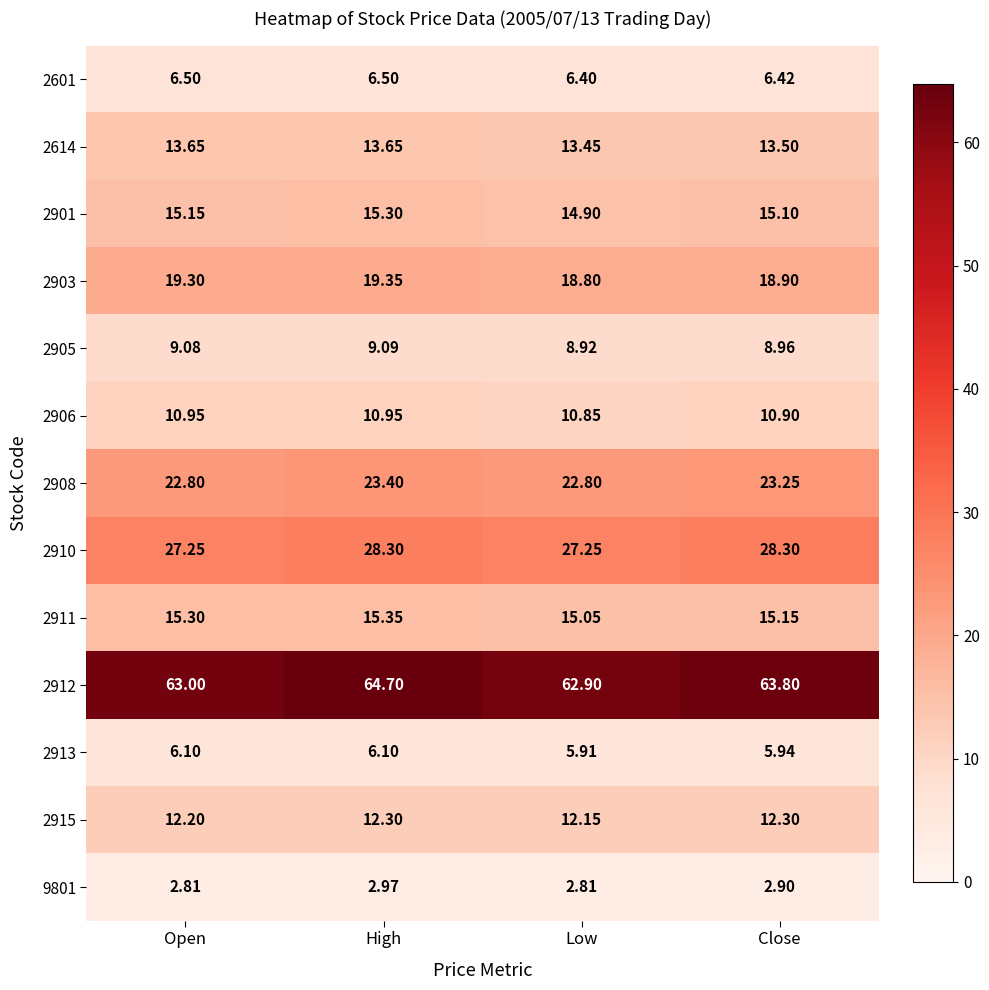

At which label does 2905 reach its peak?

High